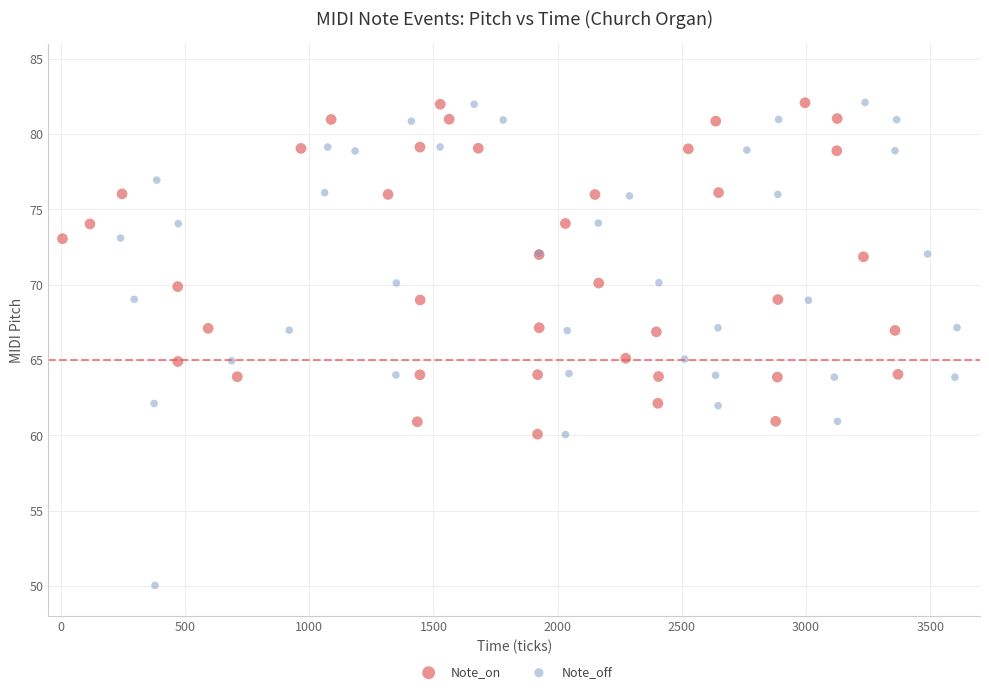

Which series contains the lowest Y value?

Note_off